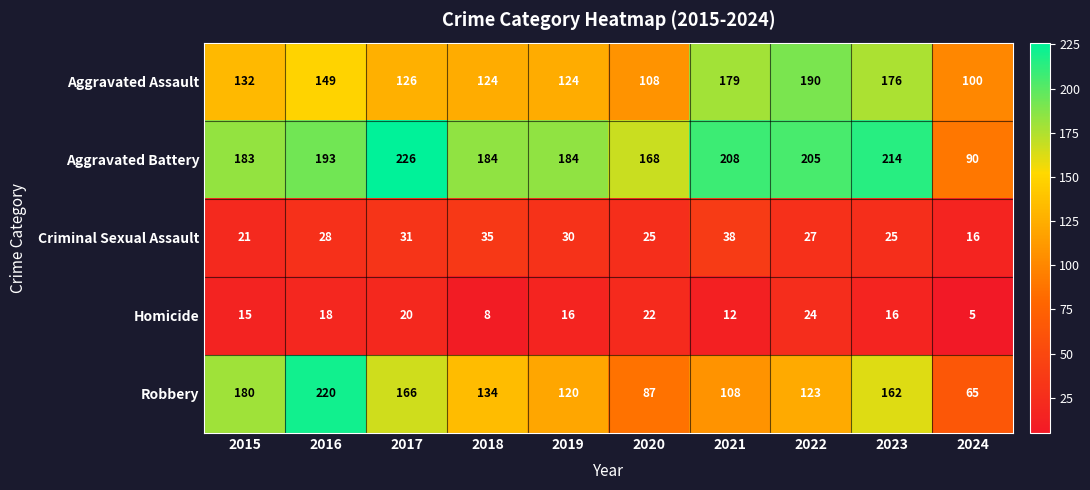

At which label does Robbery first exceed 134?

2015